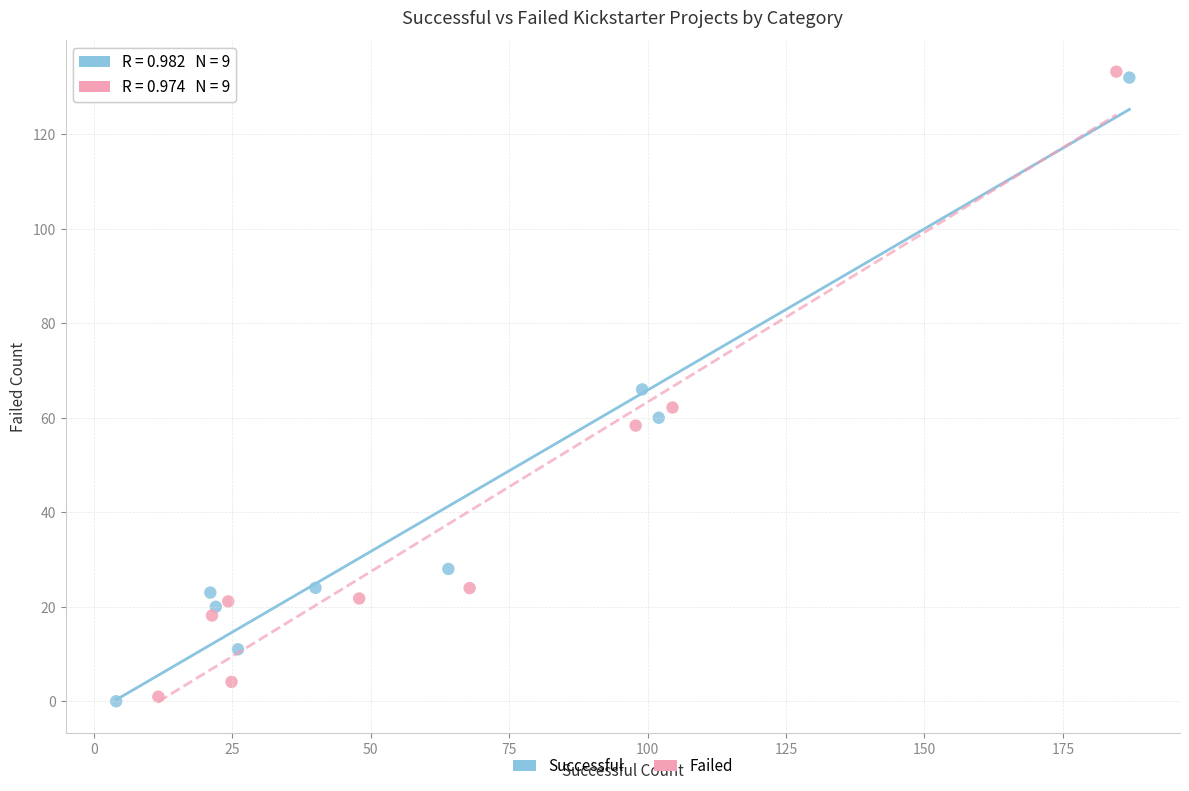

What are all the series names shown in the legend?

Successful, Failed